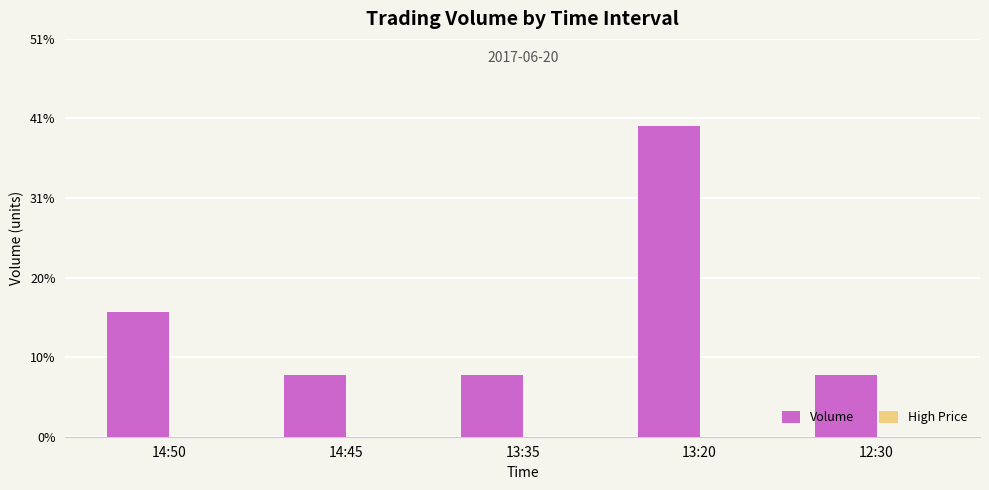

Are the bars horizontal?

No